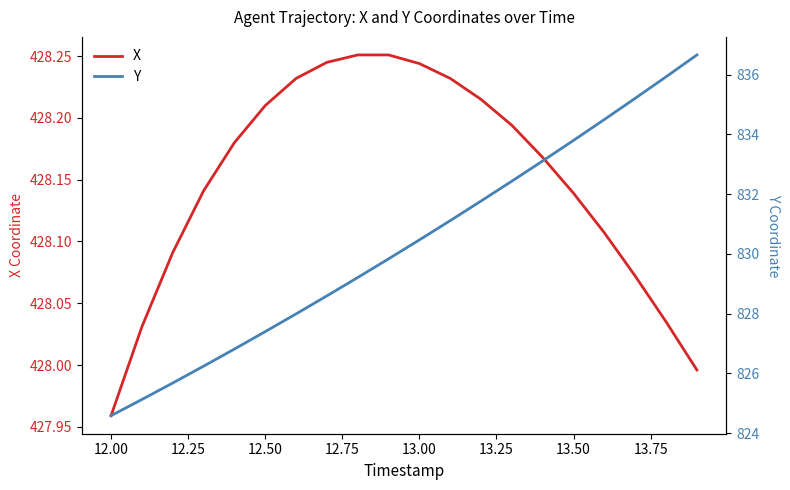

Between 12.50 and 13.25, which is larger?

13.25